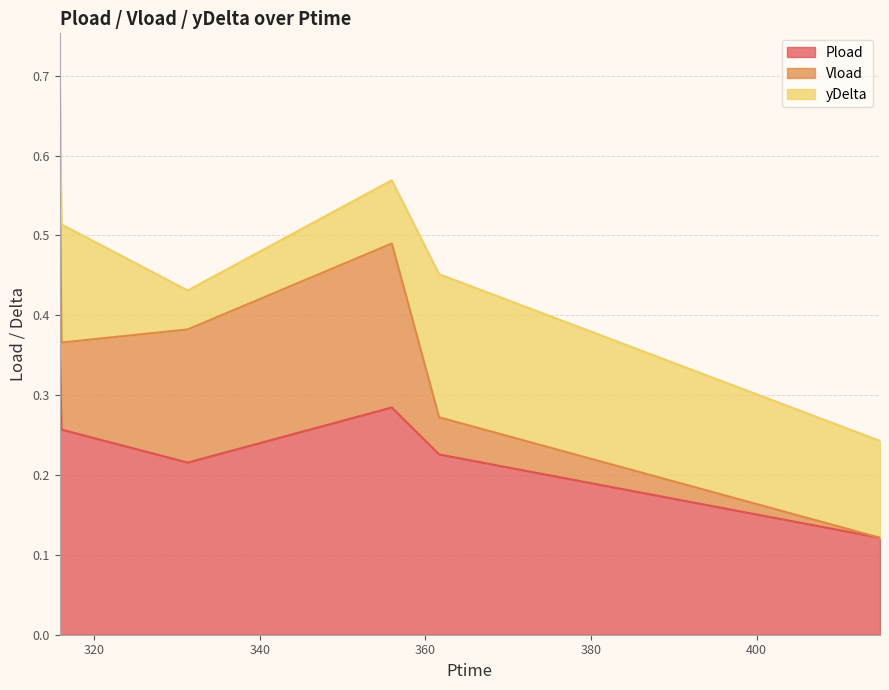

Does the chart have visible grid lines?

Yes